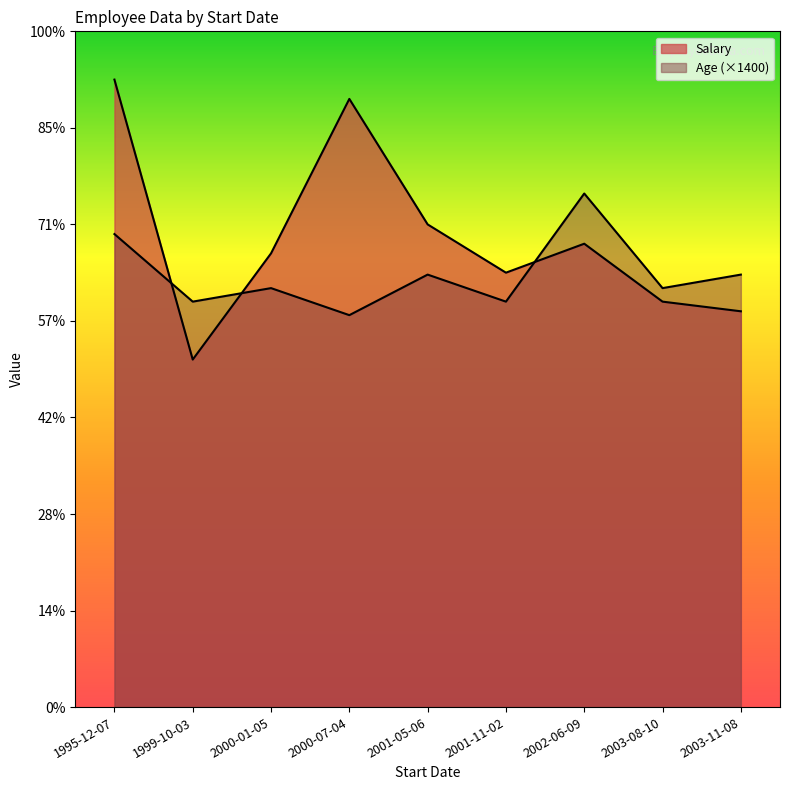

Where is the first local minimum for Salary?

1999-10-03